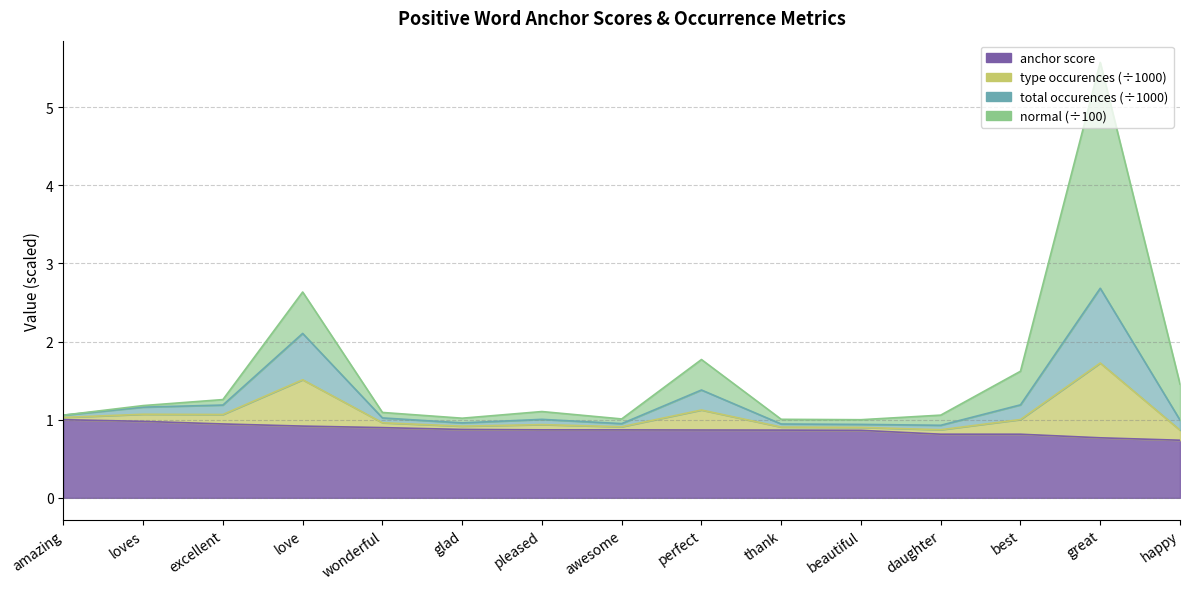

Does the chart display data point markers on the line(s)?

No